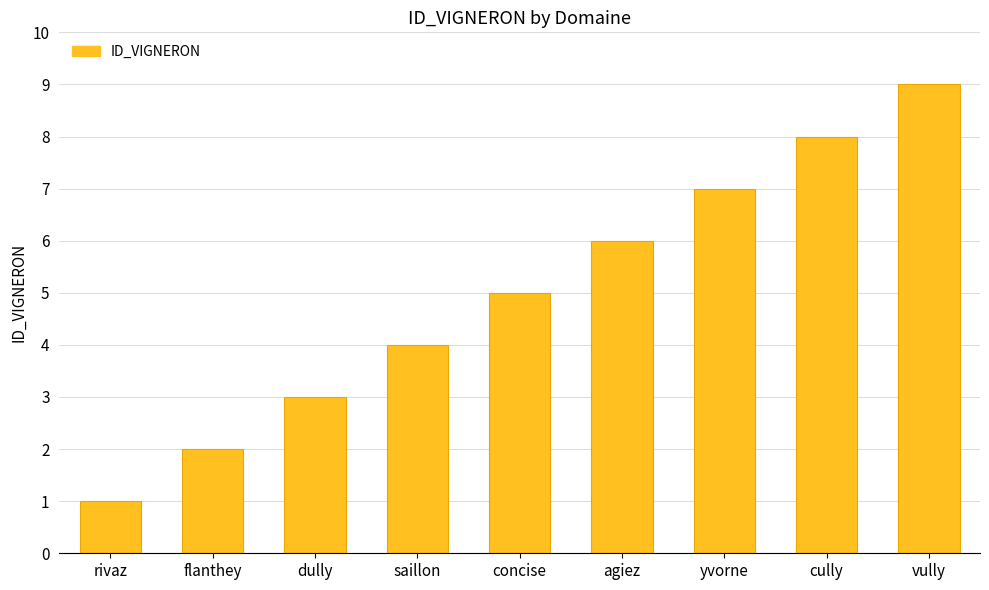

Between vully and concise, which is larger?

vully